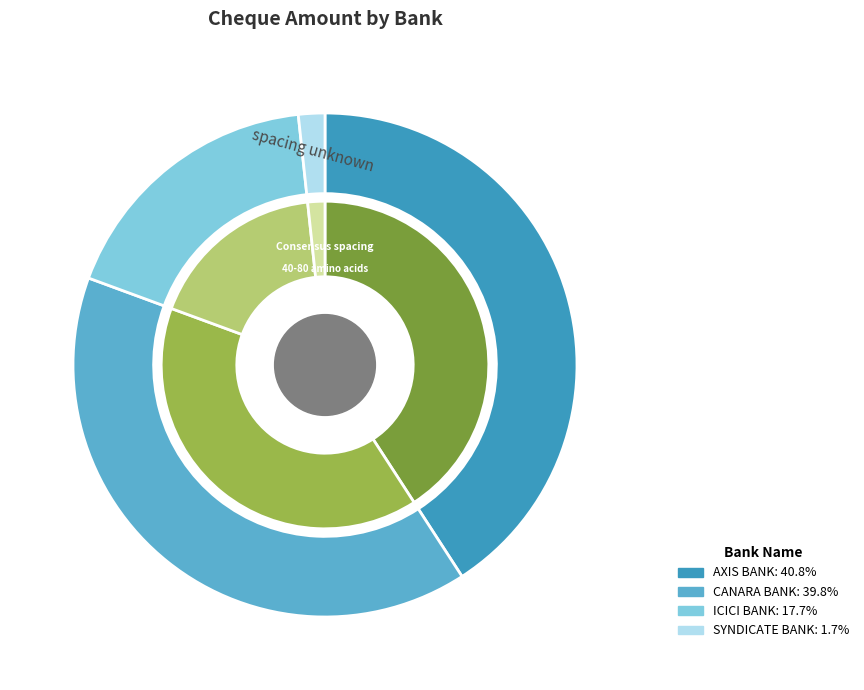

How many slices are in this pie chart?

4